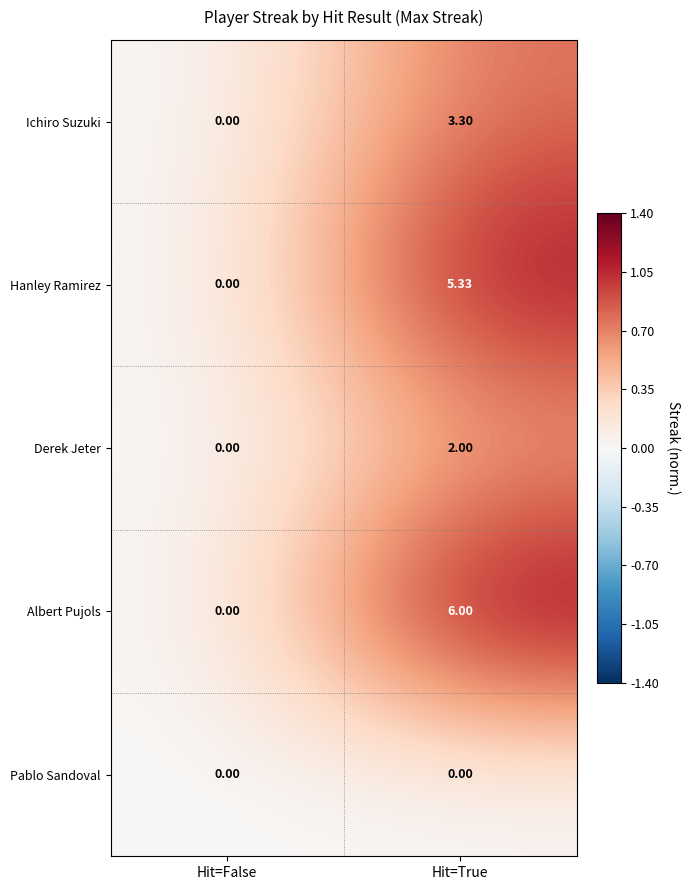

Rank the series at Hit=True from lowest to highest value.

Pablo Sandoval, Derek Jeter, Ichiro Suzuki, Hanley Ramirez, Albert Pujols